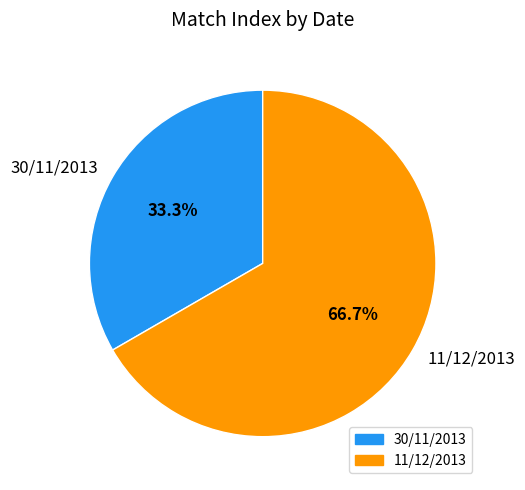

To the nearest percent, what is the difference between the largest and smallest slice percentages?

33%